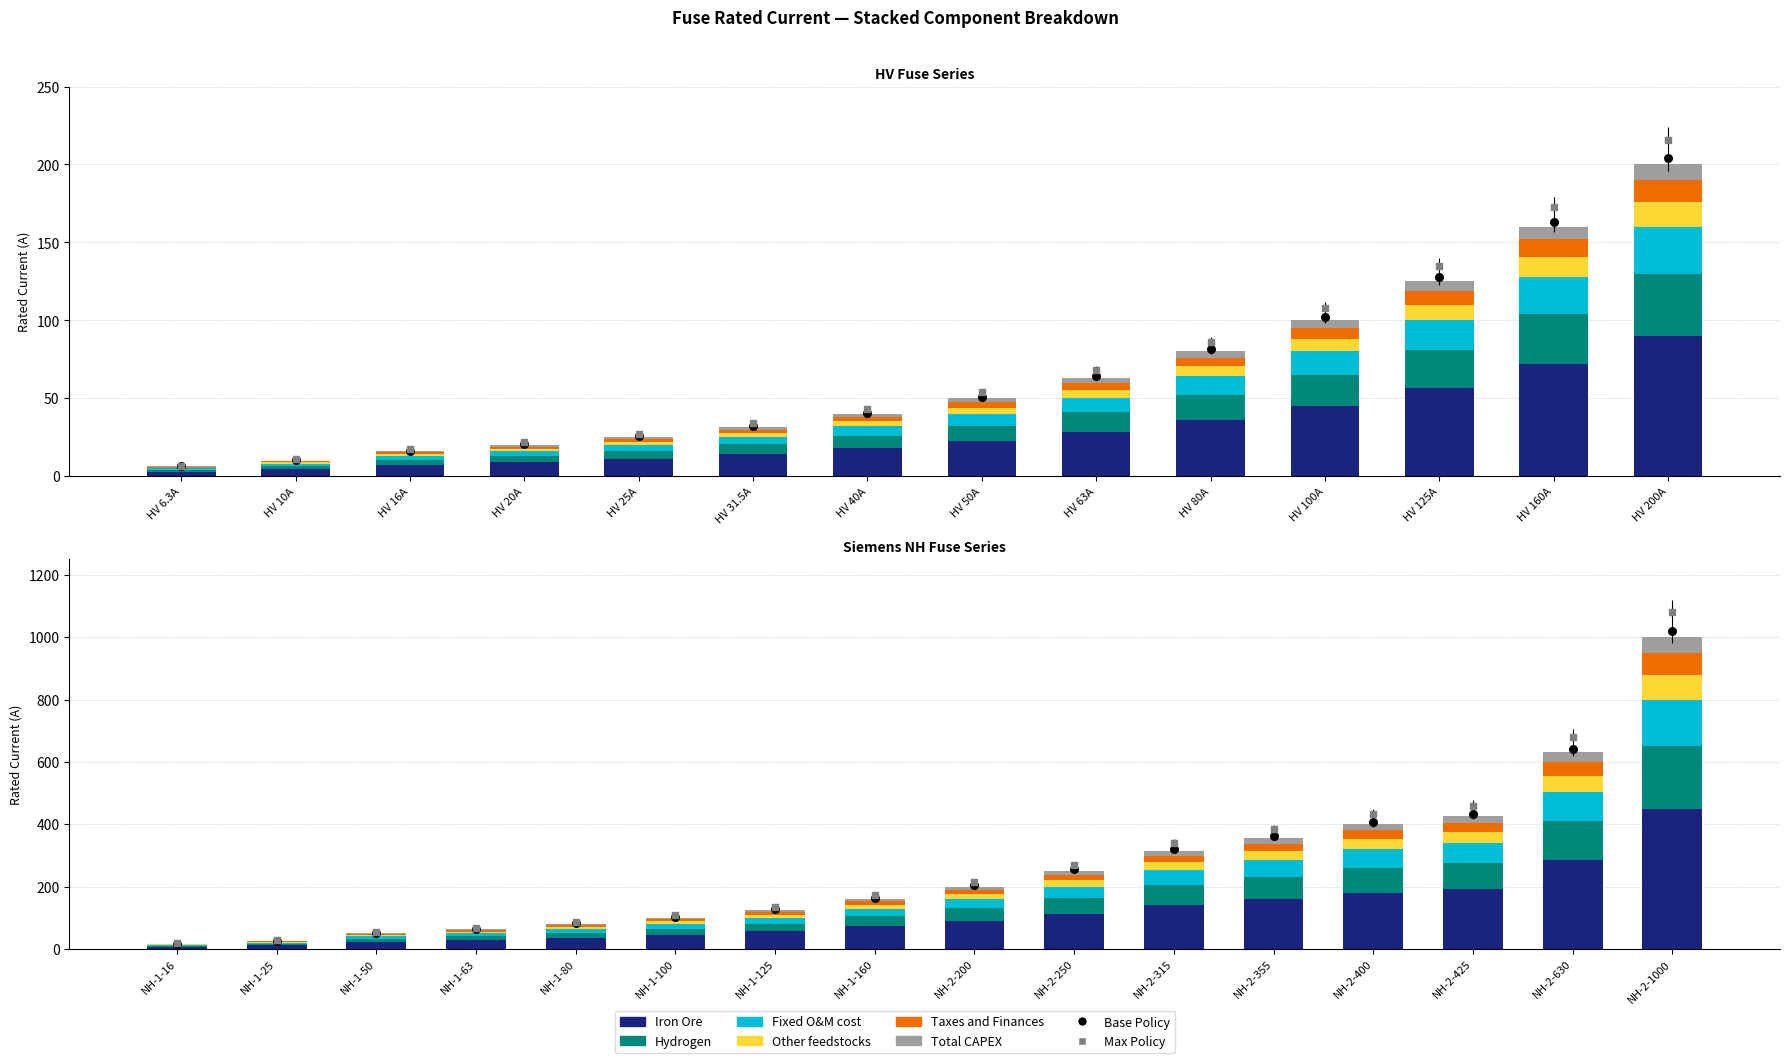

At how many categories does at least one series exceed 90?

7